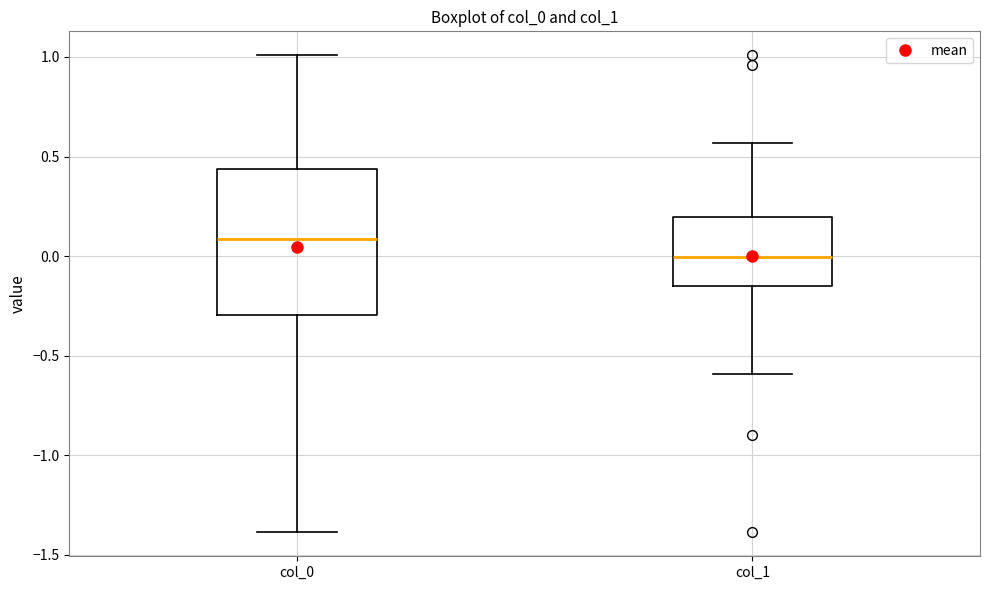

Which box is the tallest, from its lower edge to its upper edge?

col_0